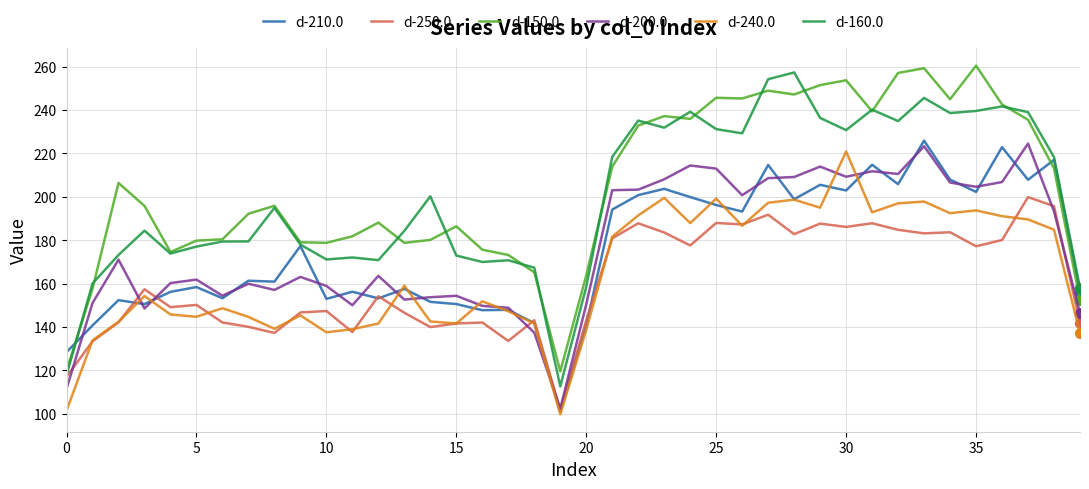

What is the lowest value of the d-150.0 series?

119.5